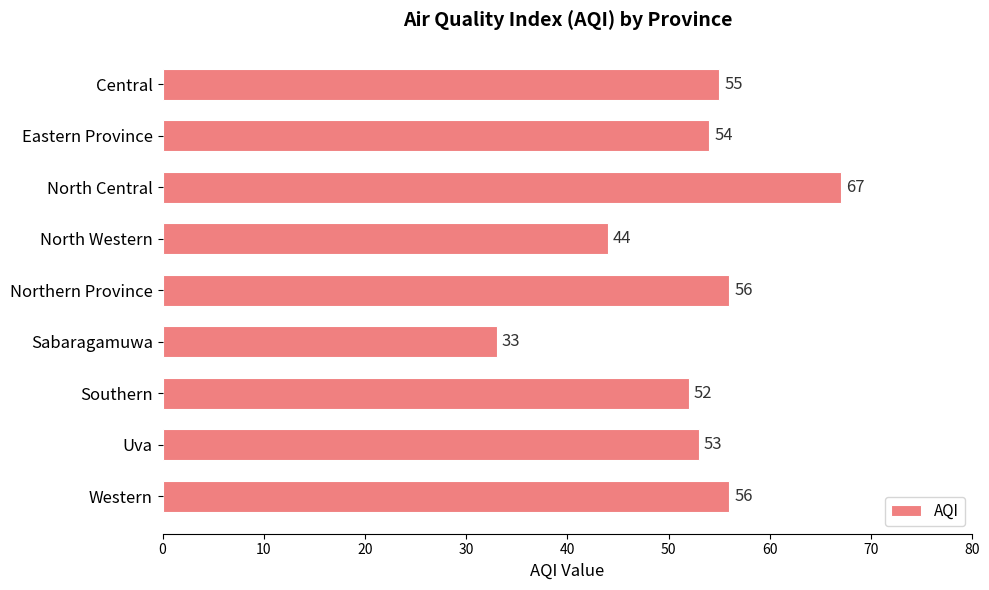

Where is the data nearest to the value 50?

Southern